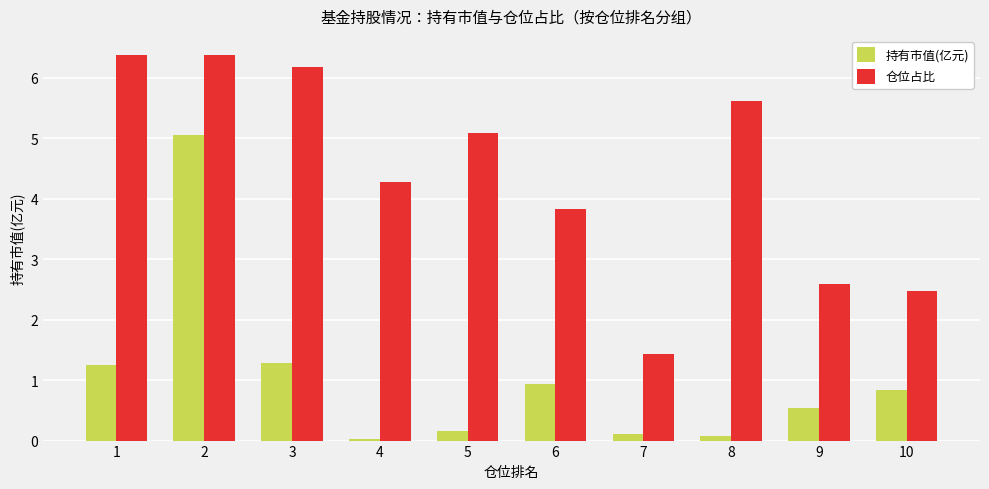

What is the approximate value of 仓位占比 at 7?

1.4